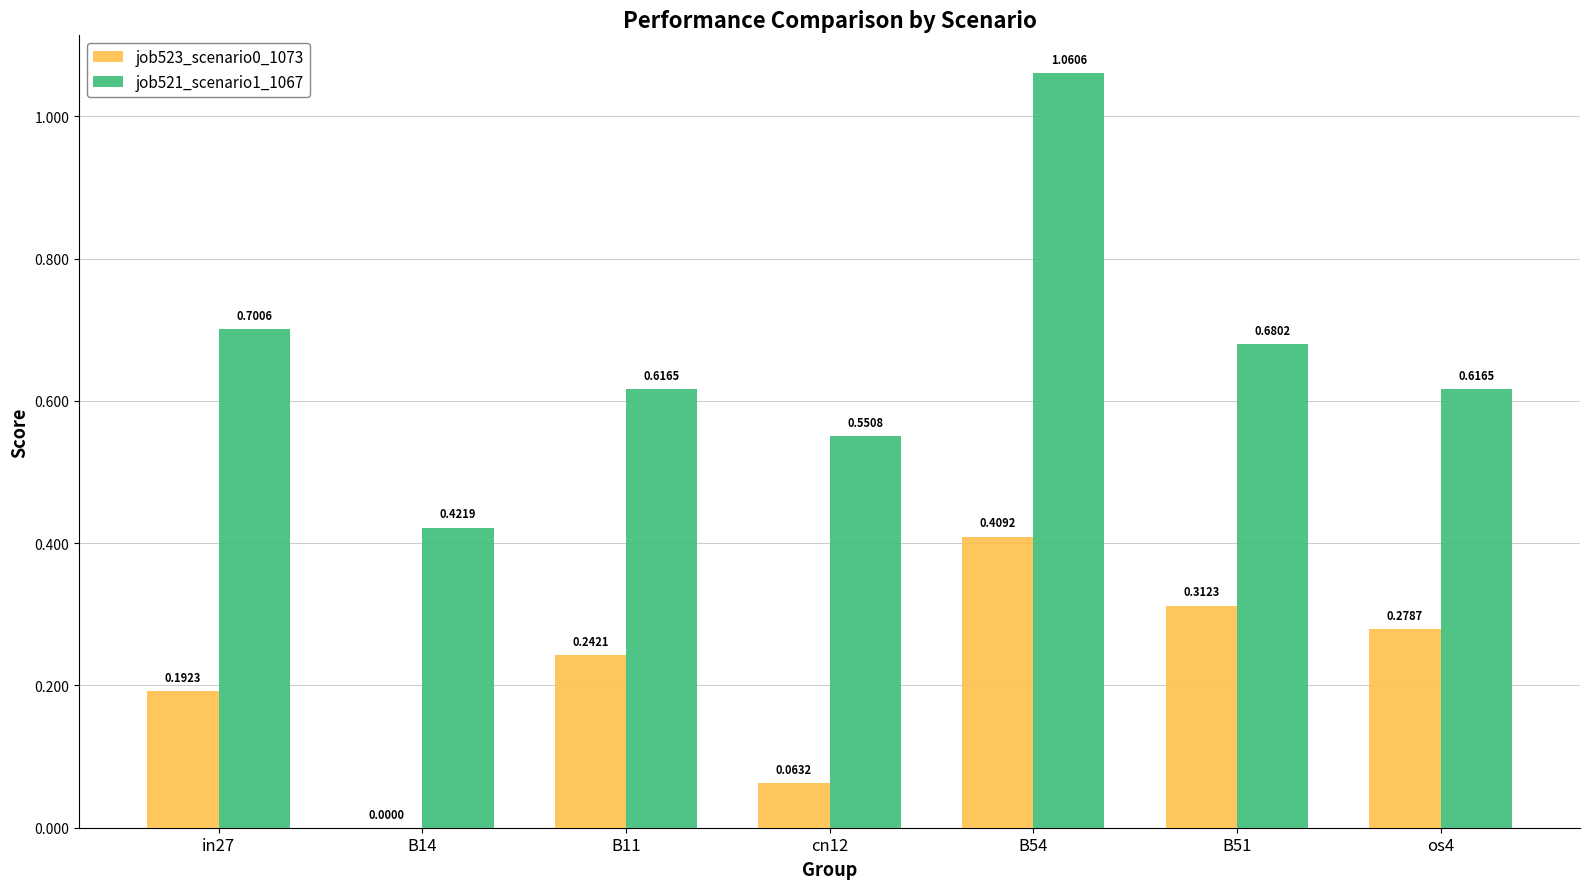

Is it true that job523_scenario0_1073 equals 0.1 at in27?

False